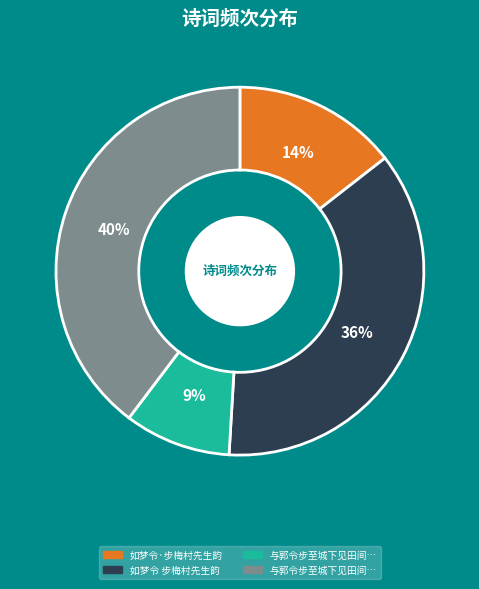

Is there any slice that represents more than half of the pie?

No